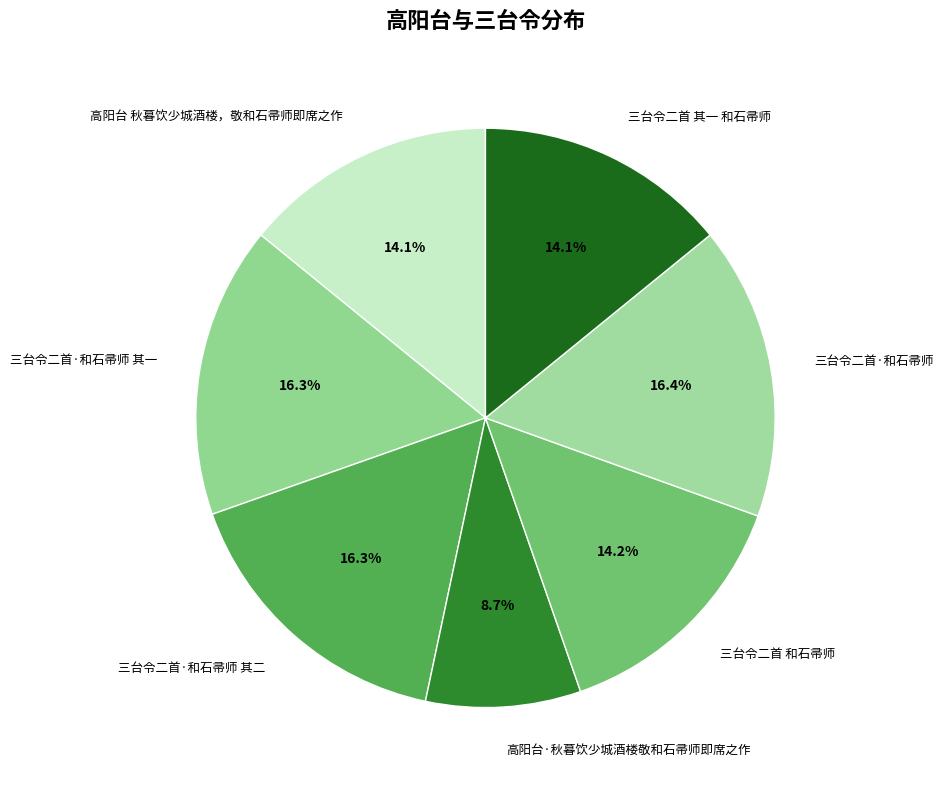

Do 三台令二首 和石帚师 and 高阳台·秋暮饮少城酒楼敬和石帚师即席之作 together represent more than half of the pie?

No